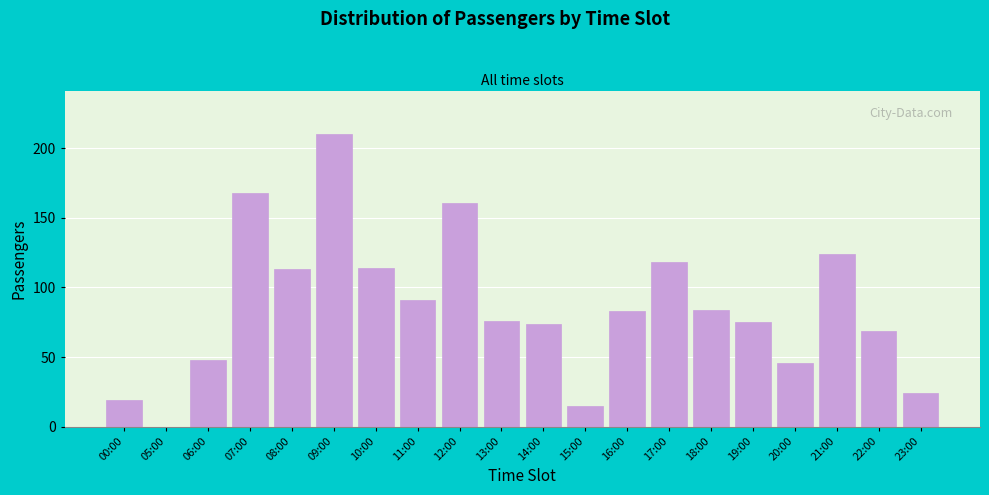

Reading left to right, extract all data points from this chart.

00:00=19	05:00=0	06:00=48	07:00=168	08:00=113	09:00=210	10:00=114	11:00=91	12:00=161	13:00=76	14:00=74	15:00=15	16:00=83	17:00=118	18:00=84	19:00=75	20:00=46	21:00=124	22:00=69	23:00=24